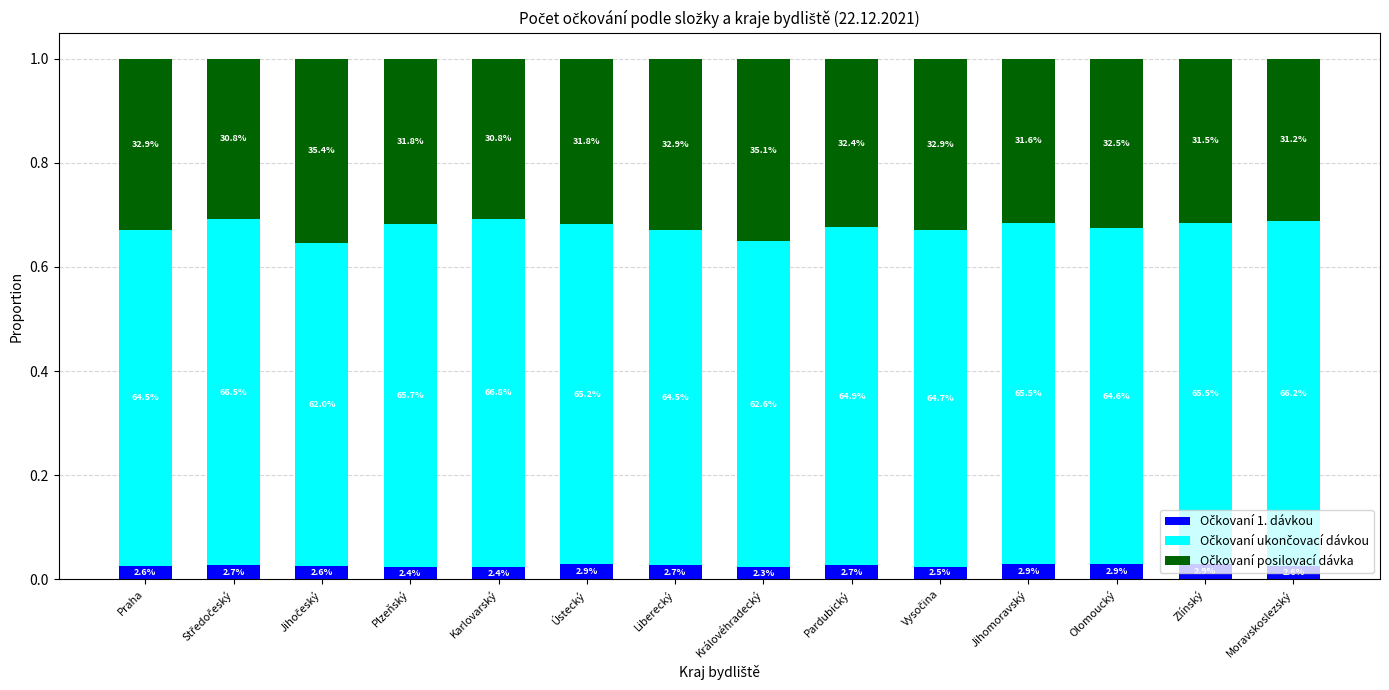

Are the bars horizontal?

No